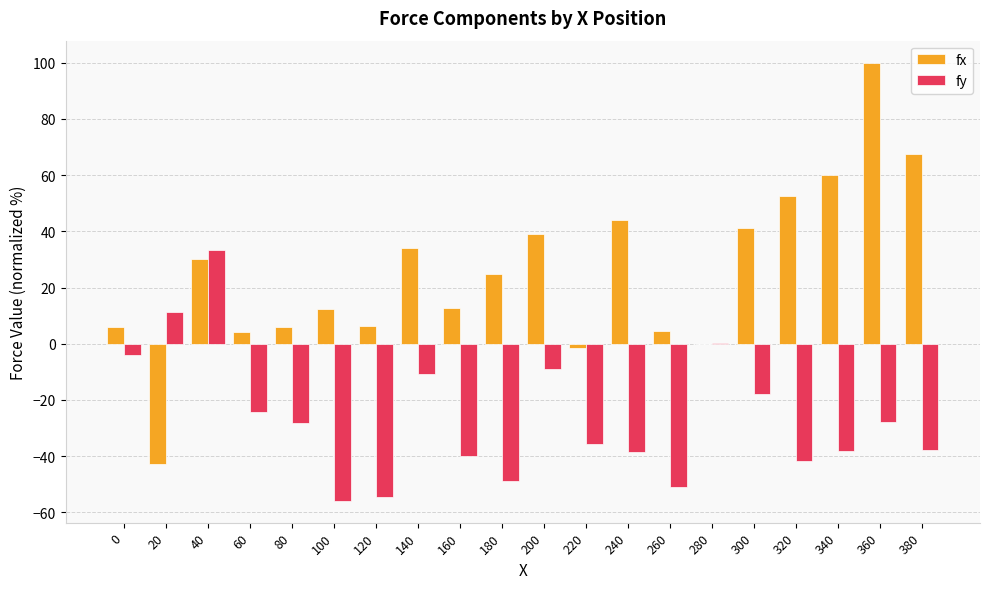

What is the sum of the fx values at 160 and 200?

51.8